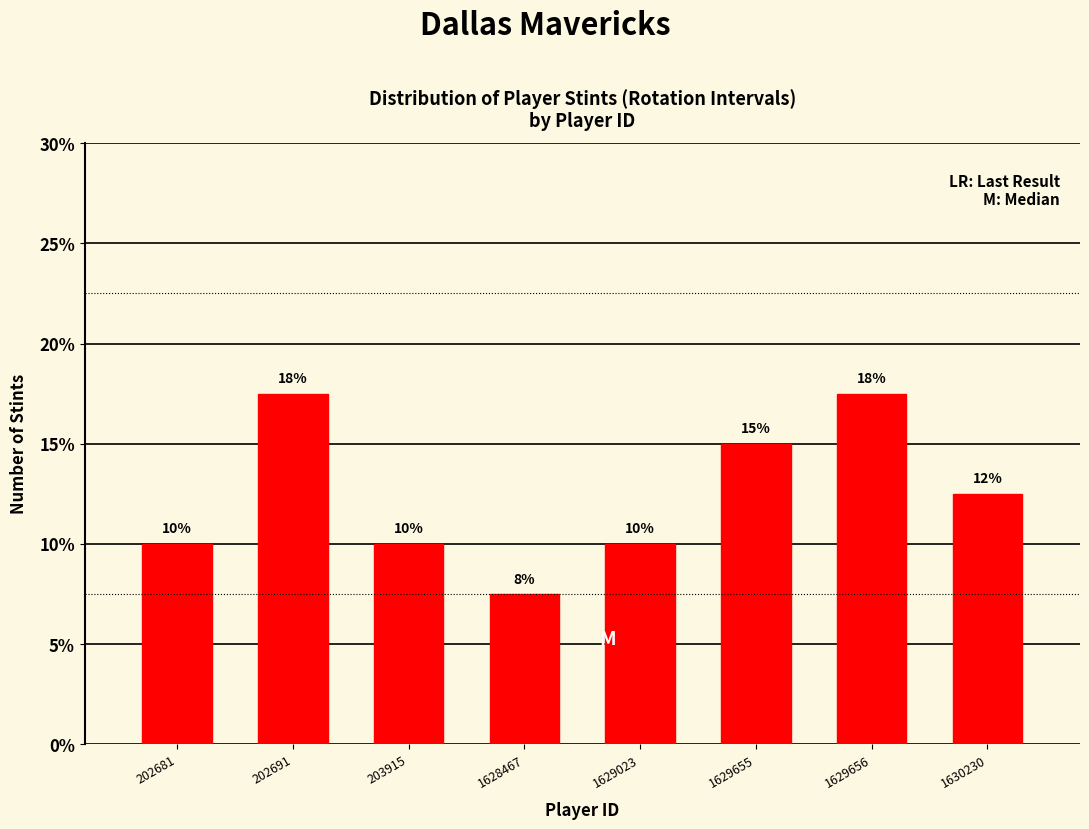

What is the ratio of the value at 1629023 to the value at 203915?

1.0